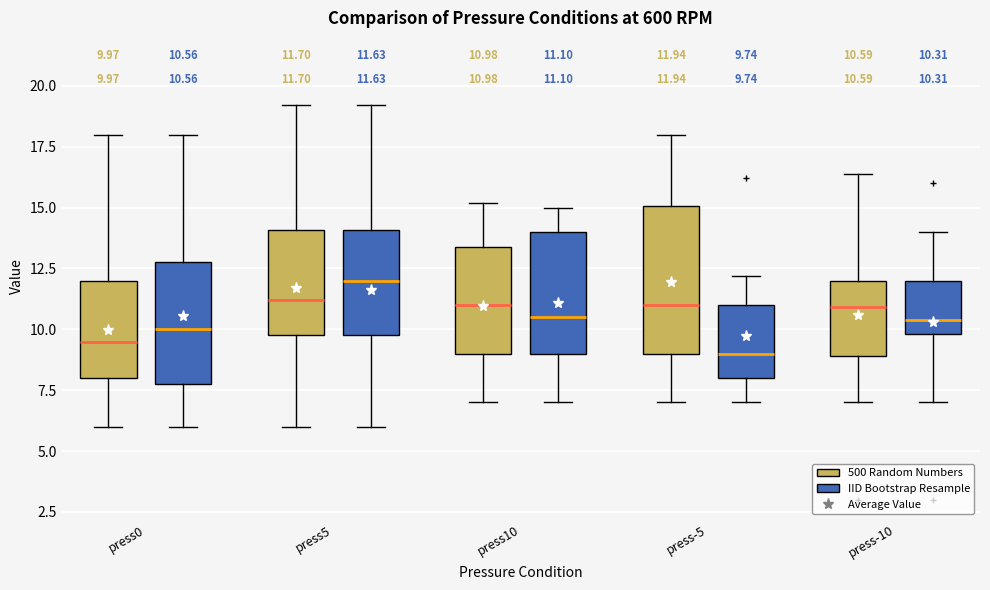

Which box is the tallest, from its lower edge to its upper edge?

press-5 (500 Random Numbers)